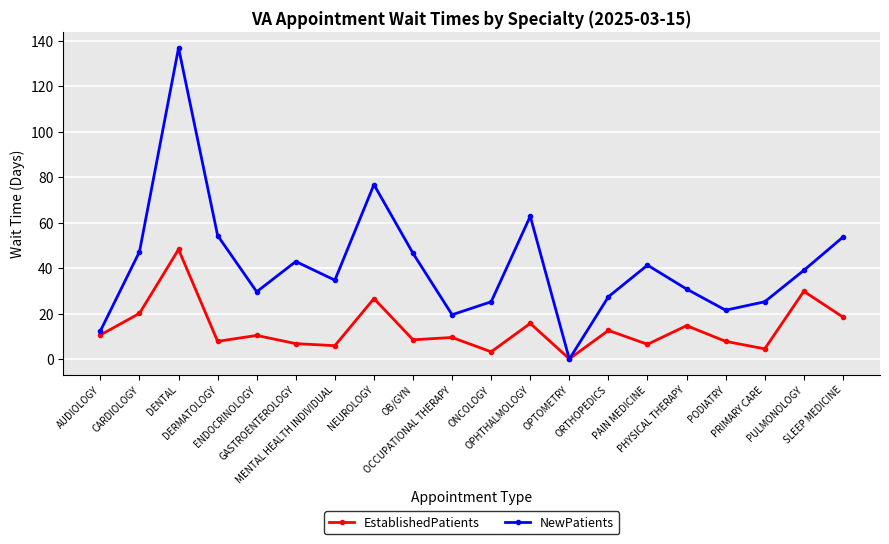

What is the greatest value displayed?

136.8